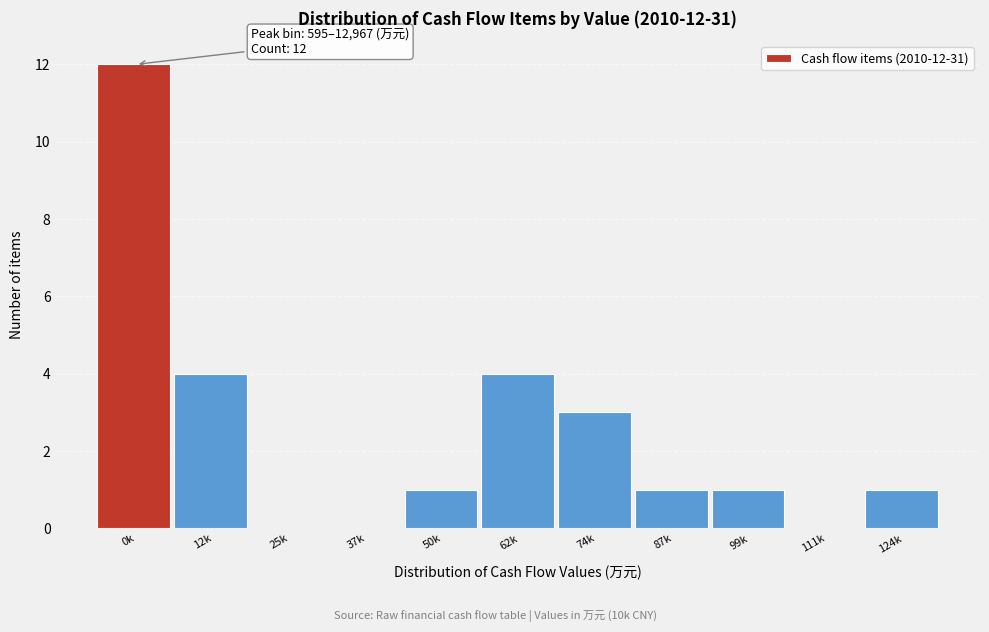

Reading left to right, what are all the values shown in this chart?

0k=12	12k=4	25k=0	37k=0	50k=1	62k=4	74k=3	87k=1	99k=1	111k=0	124k=1